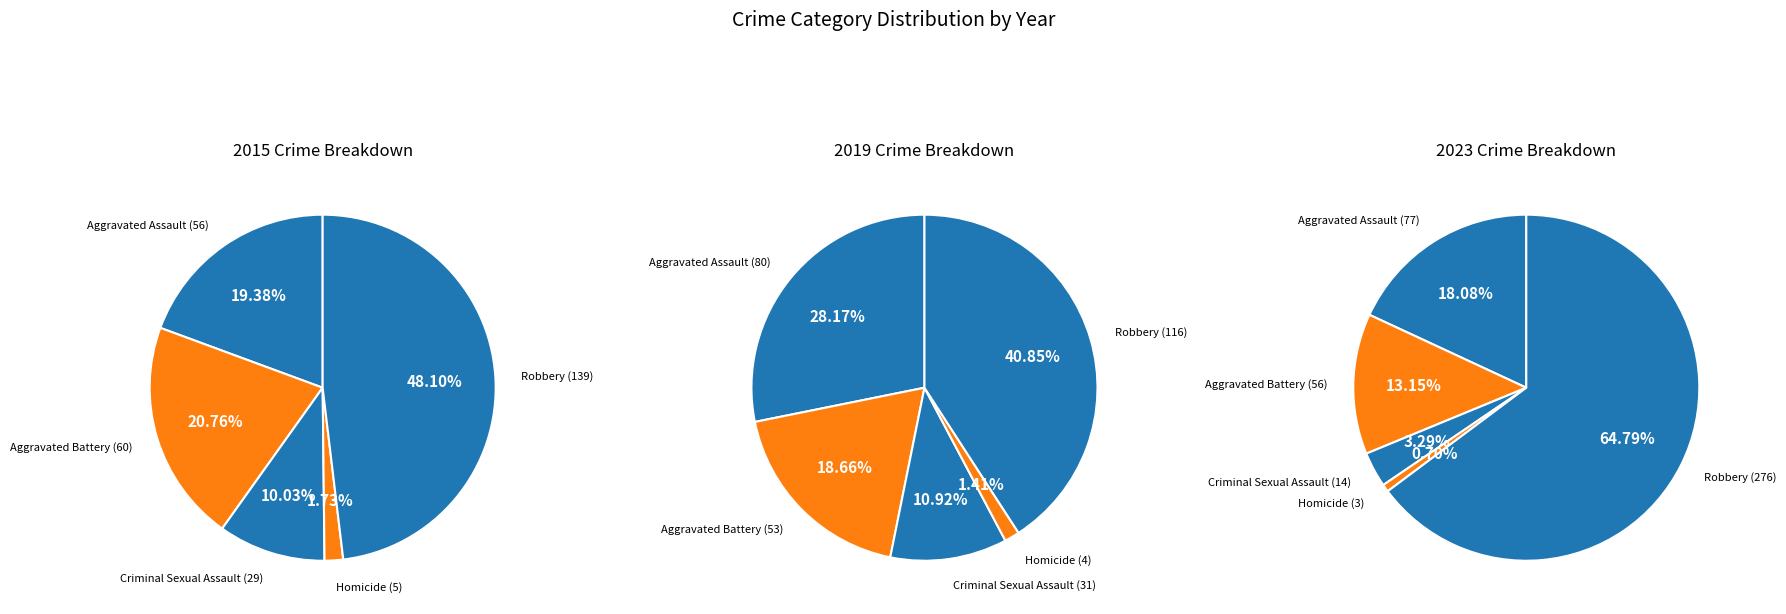

Count the number of slices in the pie.

5